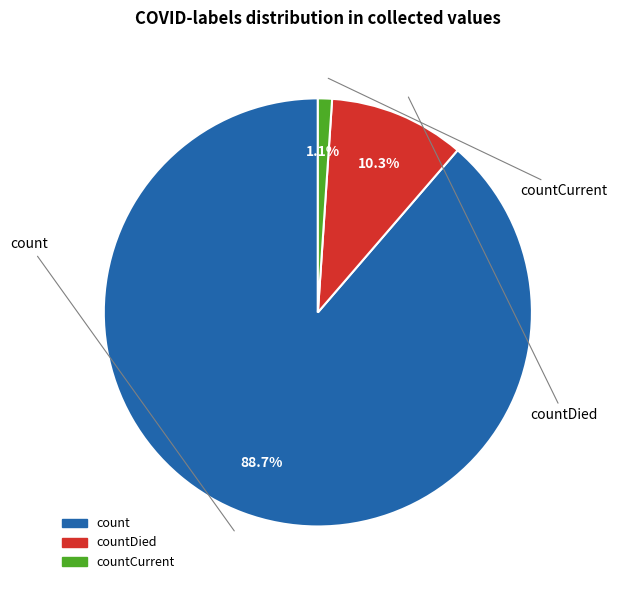

Is there any slice that represents more than half of the pie?

Yes